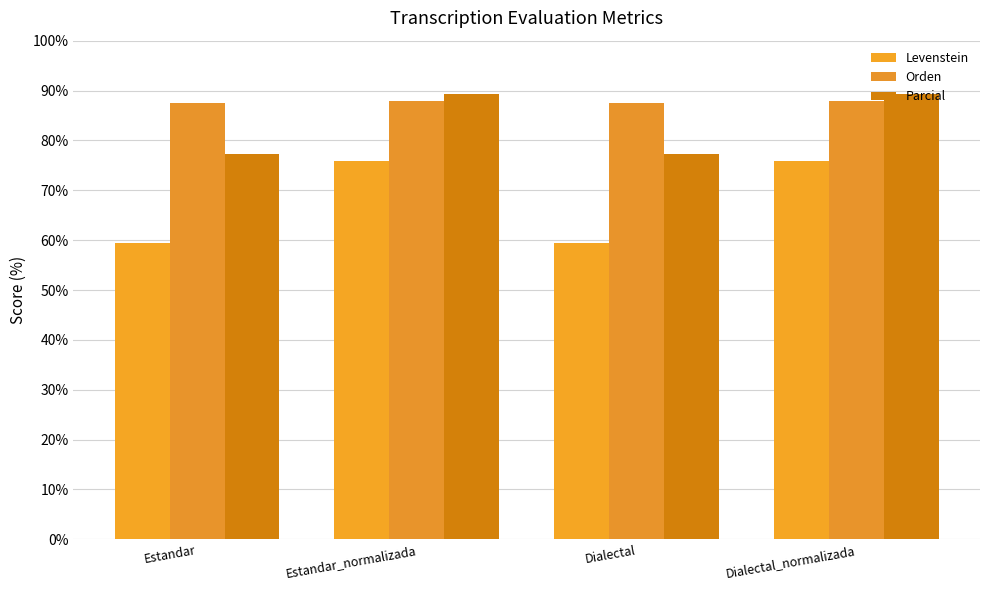

At which label does Levenstein reach its peak?

Estandar_normalizada